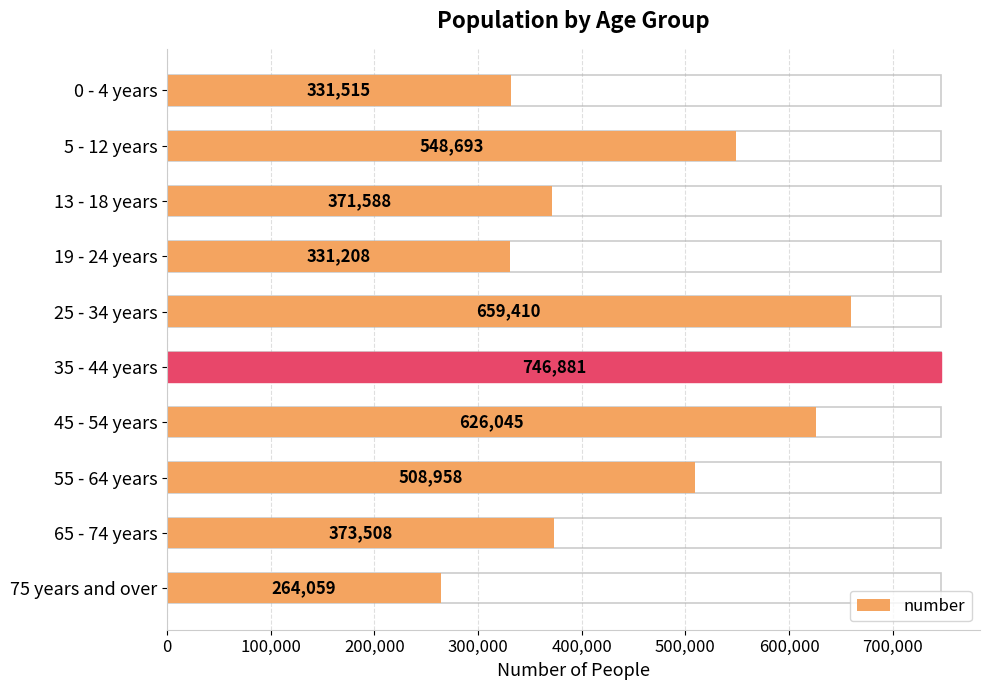

Does the chart contain any negative values?

No